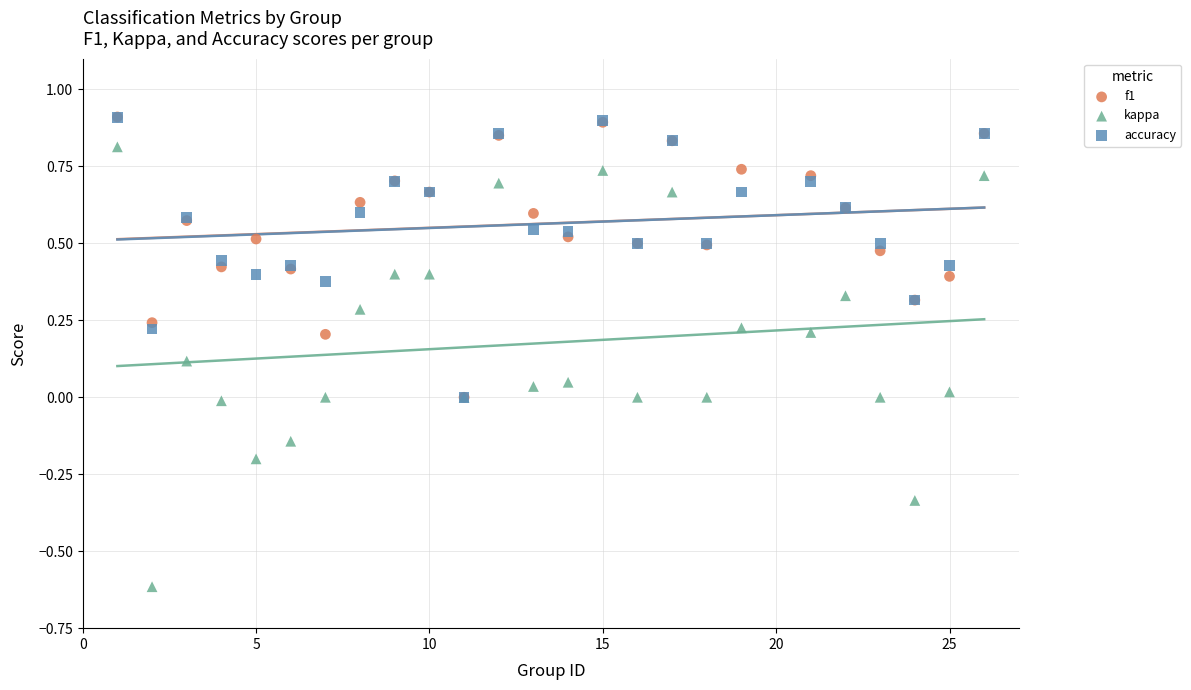

Which series reaches the minimum Y coordinate?

kappa